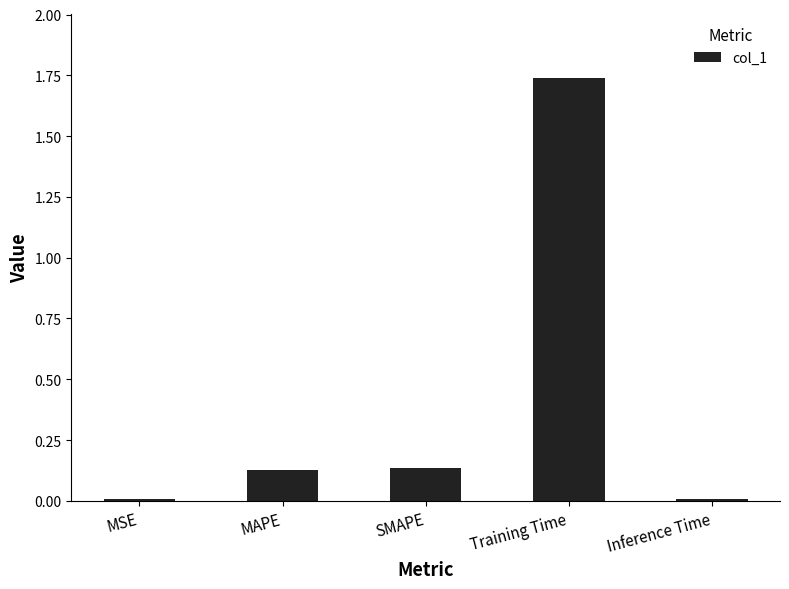

Which label corresponds to the largest value in the chart?

Training Time